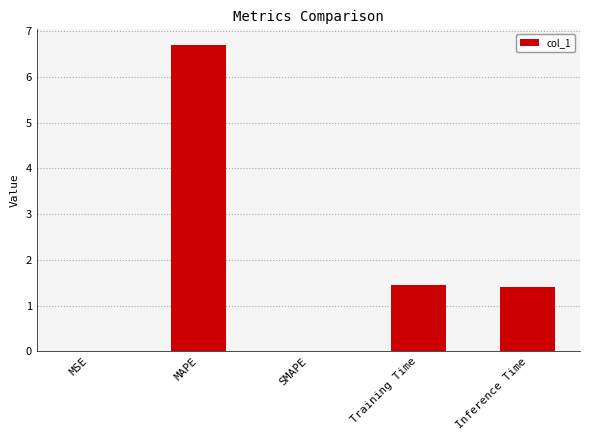

Between MSE and Inference Time, which is larger?

Inference Time